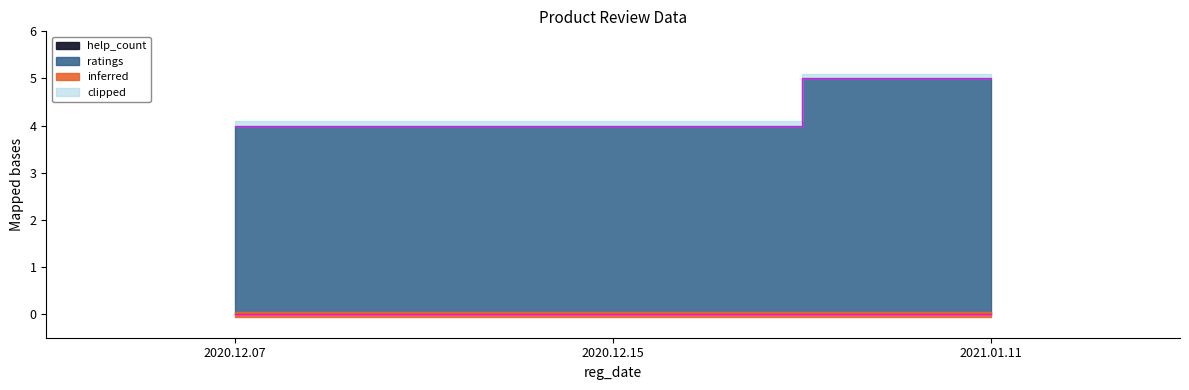

Rank the categories by value from highest to lowest.

2021.01.11, 2020.12.07, 2020.12.15